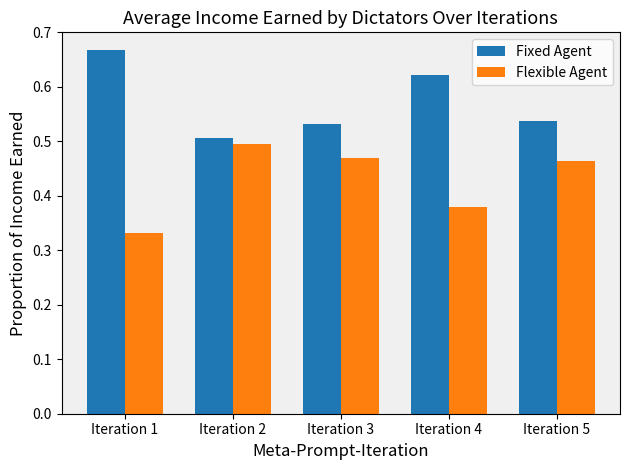

Where is Flexible Agent nearest to the value 0?

Iteration 1